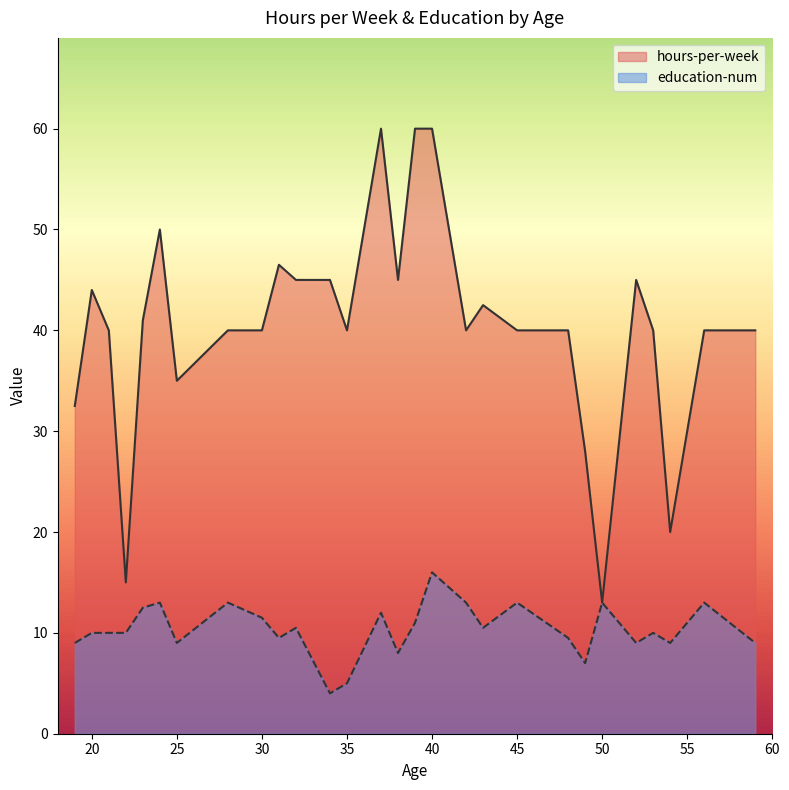

At how many categories does at least one series exceed 21?

25